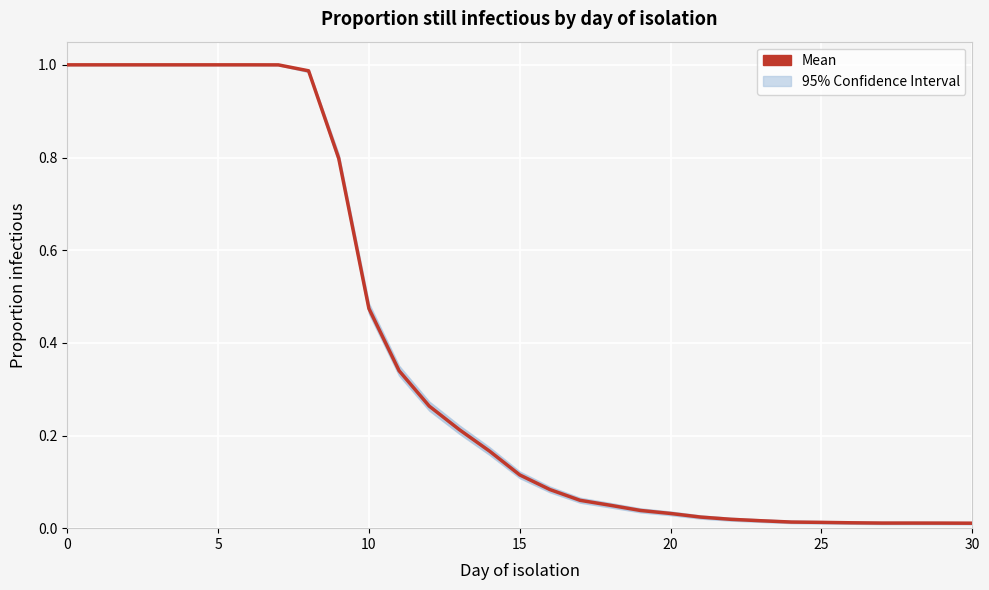

How many lines are shown in the chart?

1